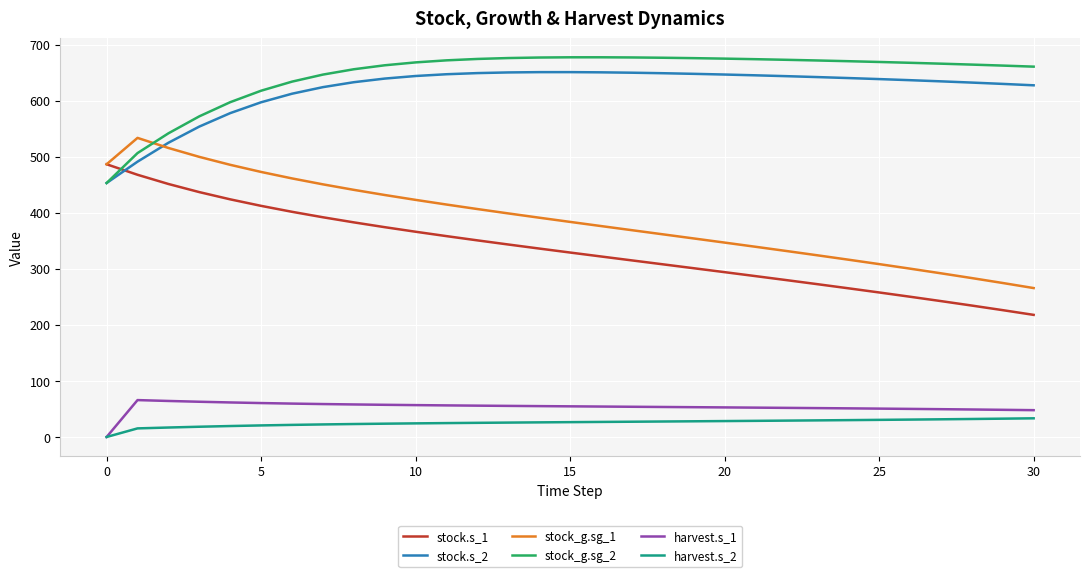

What is the maximum value for harvest.s_2?

33.3